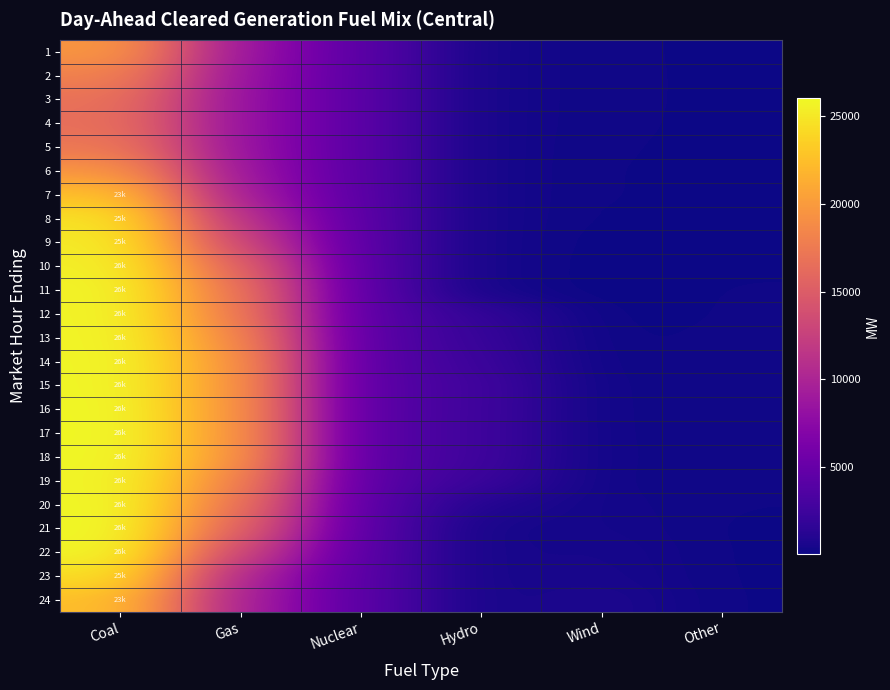

How many series are shown in this chart?

24